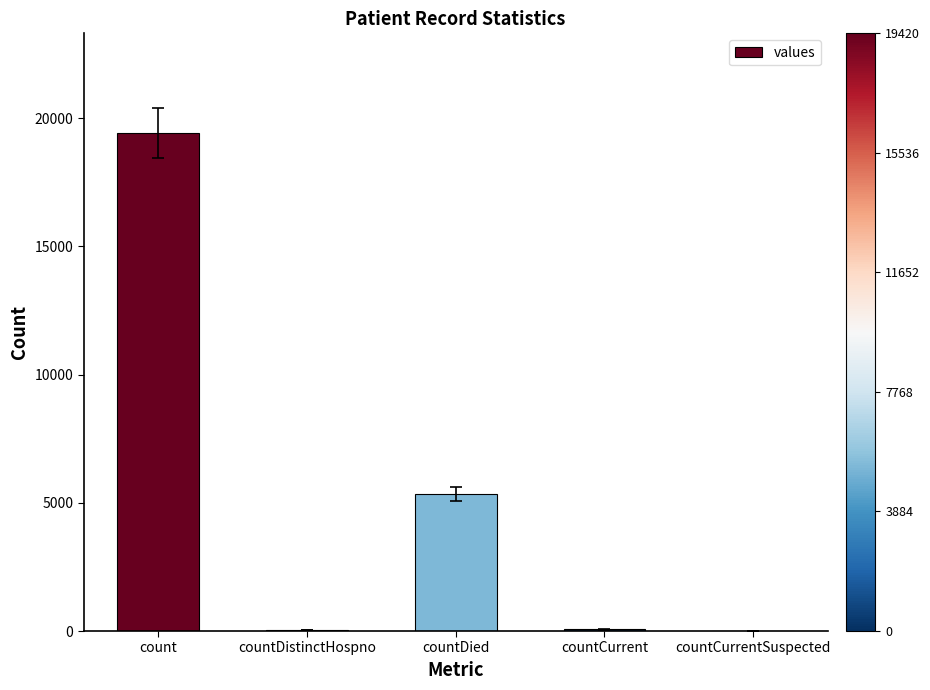

How many series are shown in this chart?

1